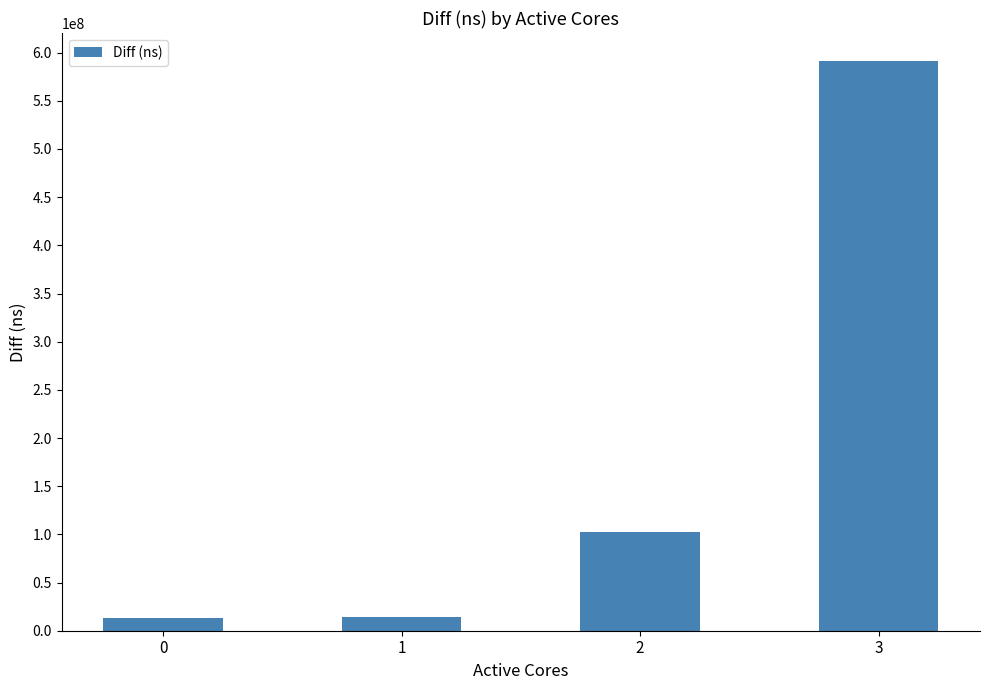

What value does the data have at 3, to the nearest 100?

590823700